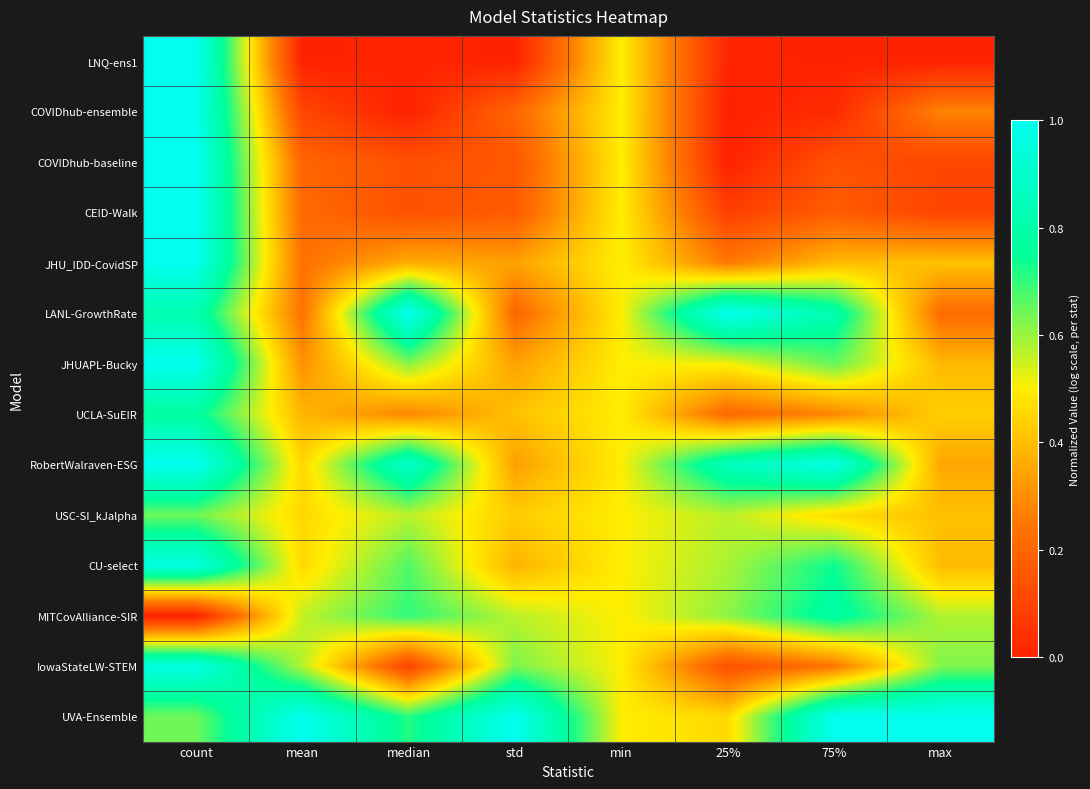

At which category is the sum across all series the highest?

count